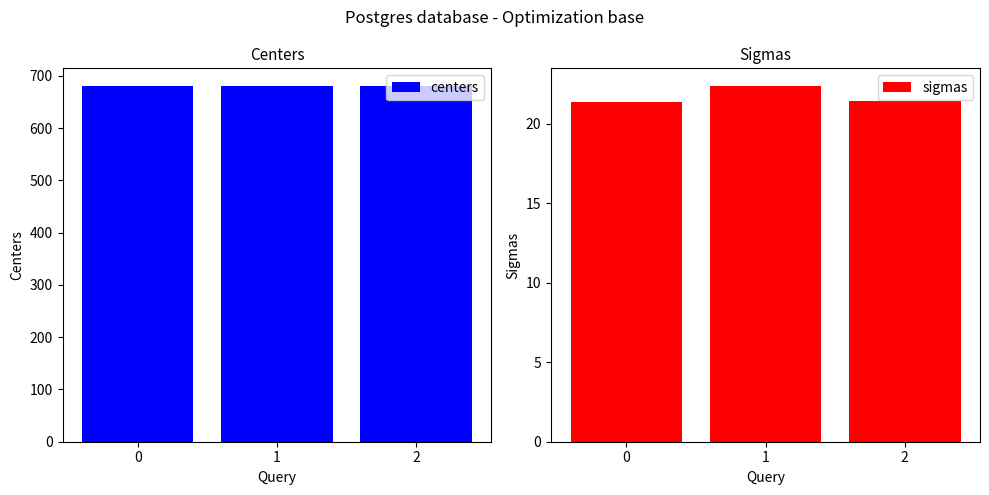

How many data points does each series have?

3